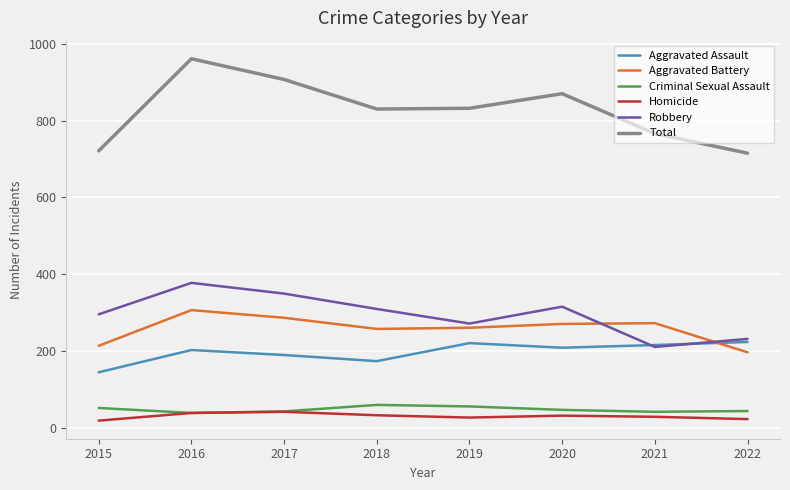

Which series has the largest total across all categories?

Total